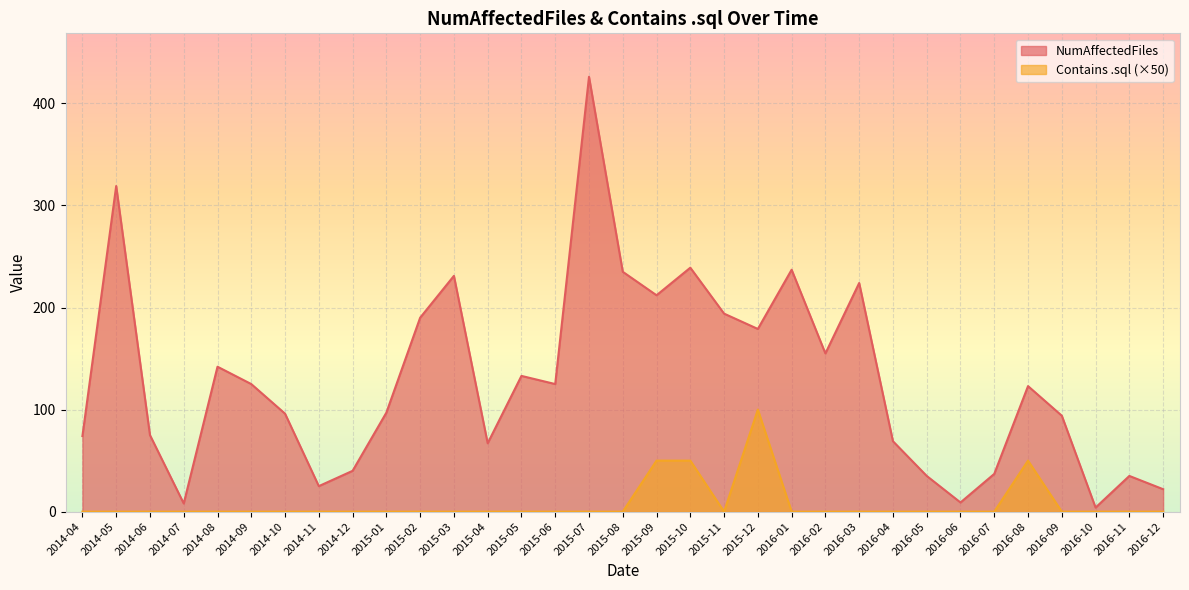

What is the label of the 8th point from the left?

2014-11